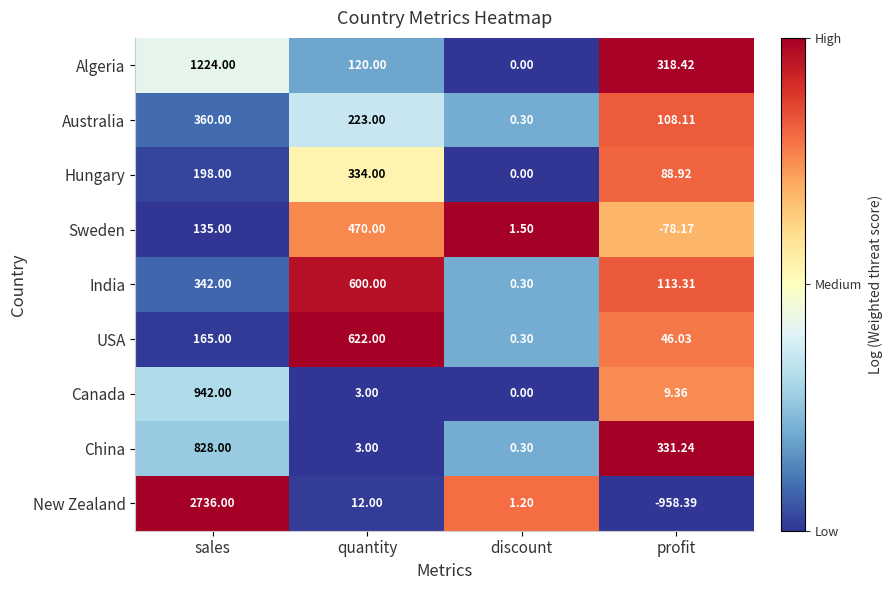

What is the spread (max minus min) of values at quantity?

619.0